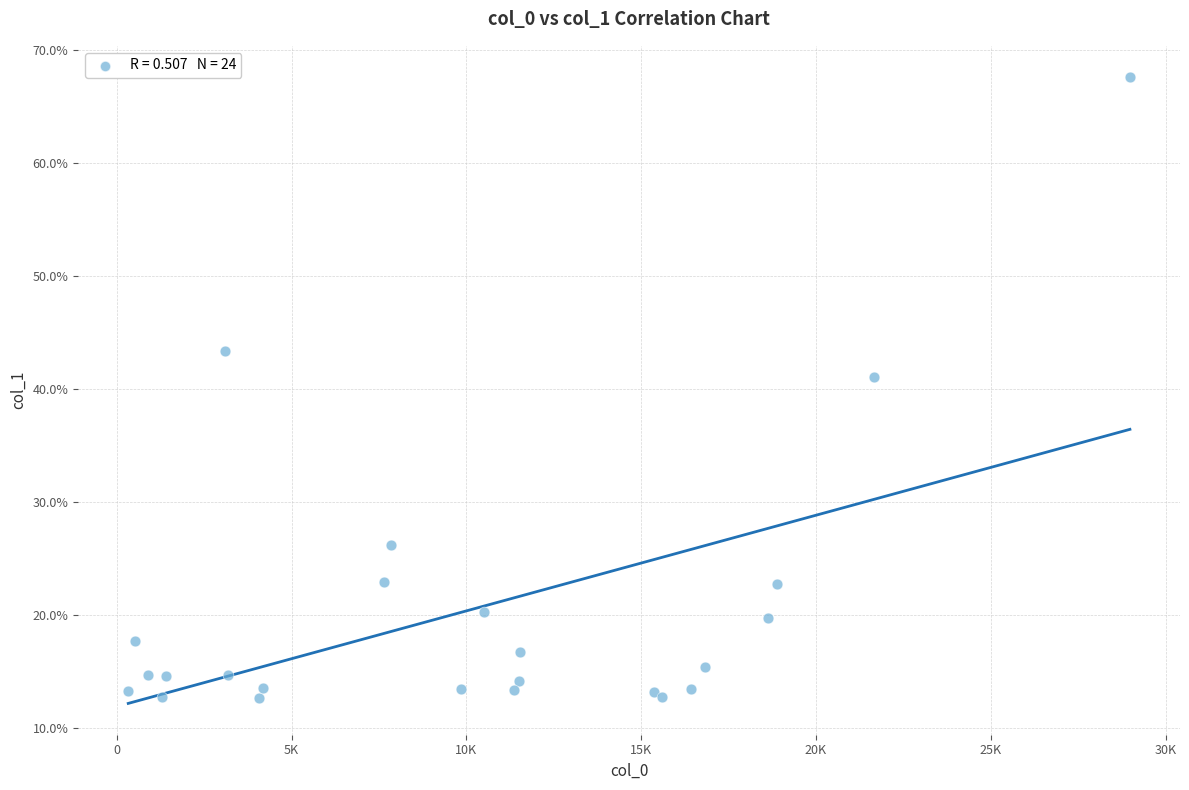

What Y value in the scatter plot is closest to 40?

41.1